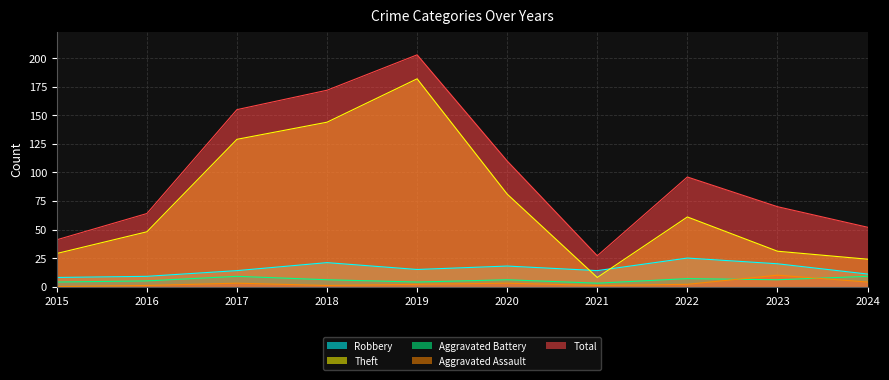

At 2021, list the series in order from smallest to largest.

Aggravated Assault, Aggravated Battery, Theft, Robbery, Total